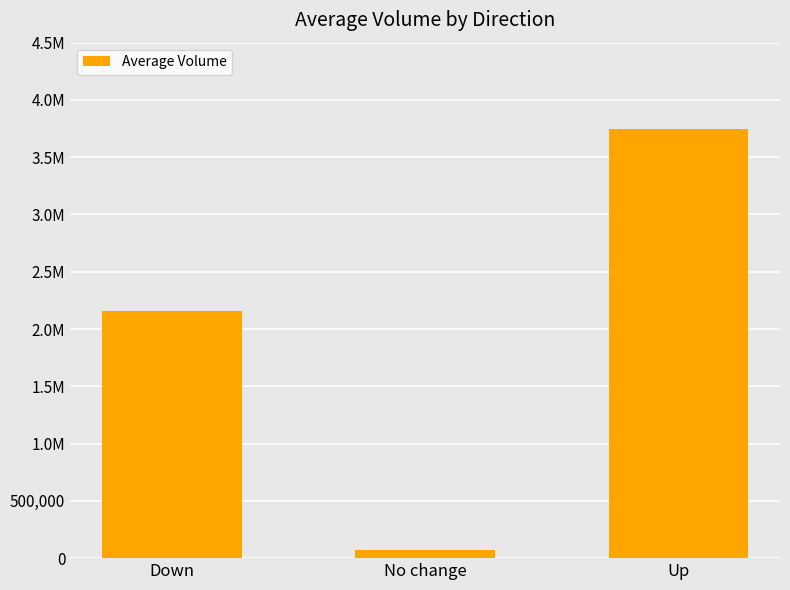

Does the chart contain any negative values?

No